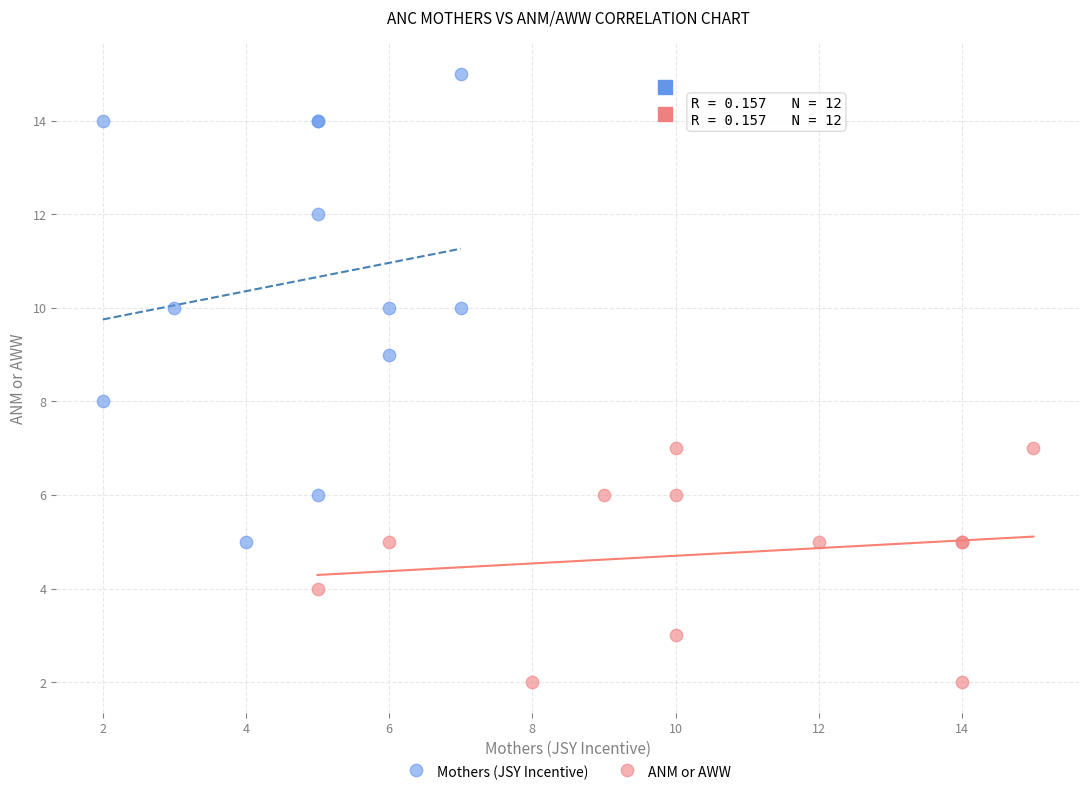

Which series contains the lowest Y value?

ANM or AWW